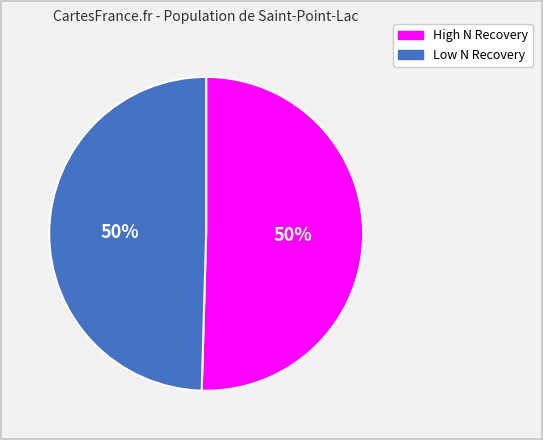

To the nearest percent, what percentage of the pie is High N Recovery?

50%